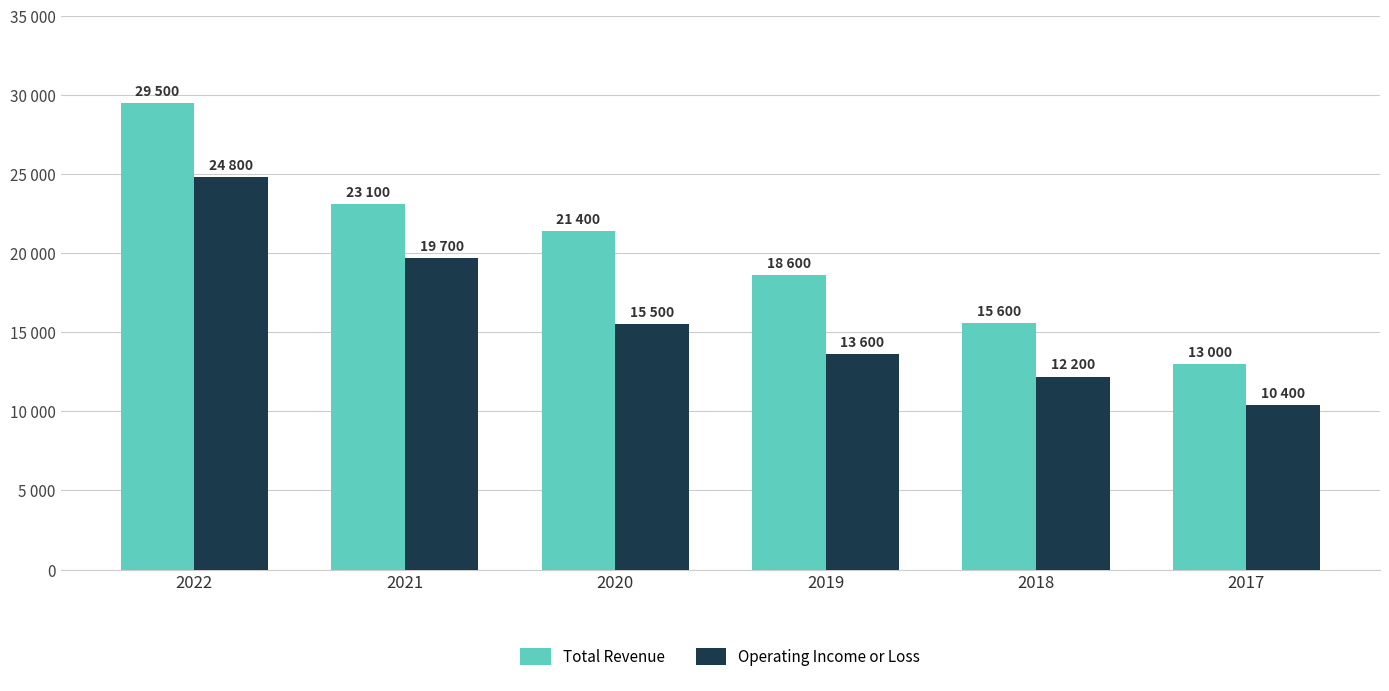

Does the chart contain any negative values?

No